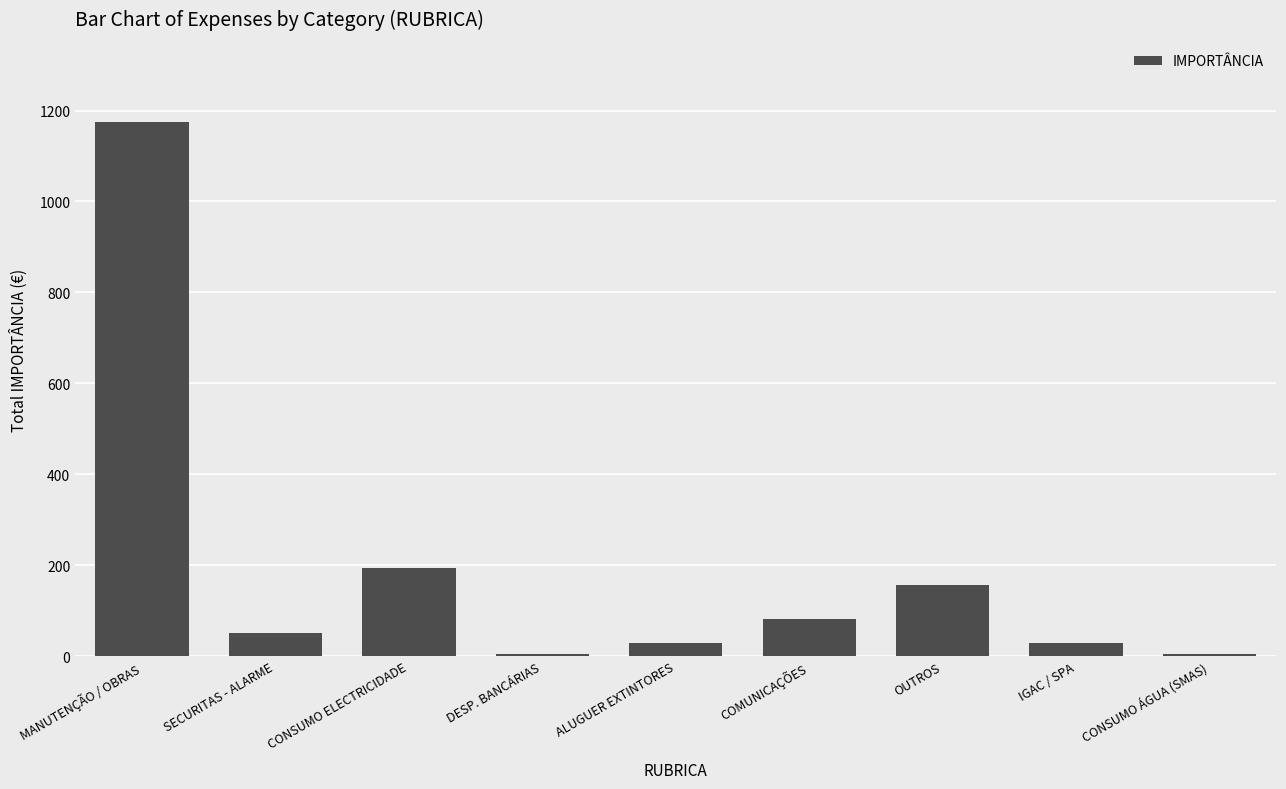

What is the smallest value displayed?

4.6